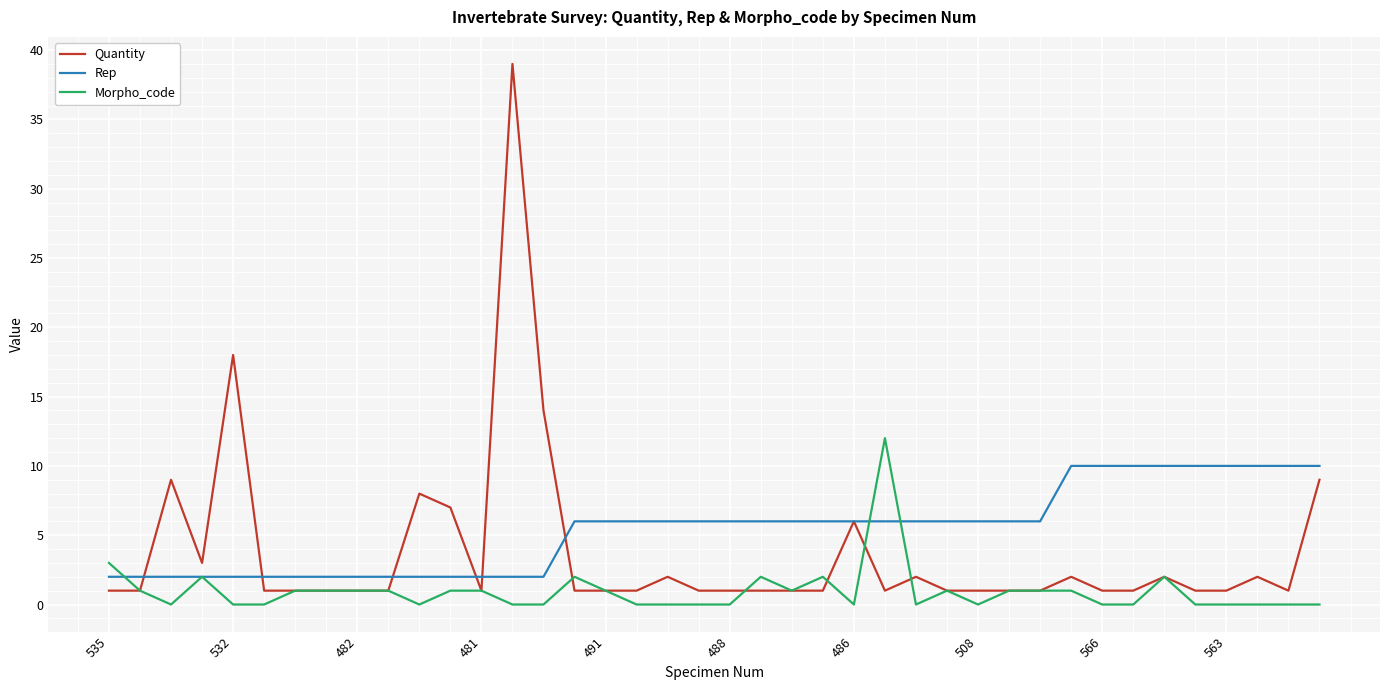

Rank the series by their maximum value, from lowest to highest.

Rep, Morpho_code, Quantity